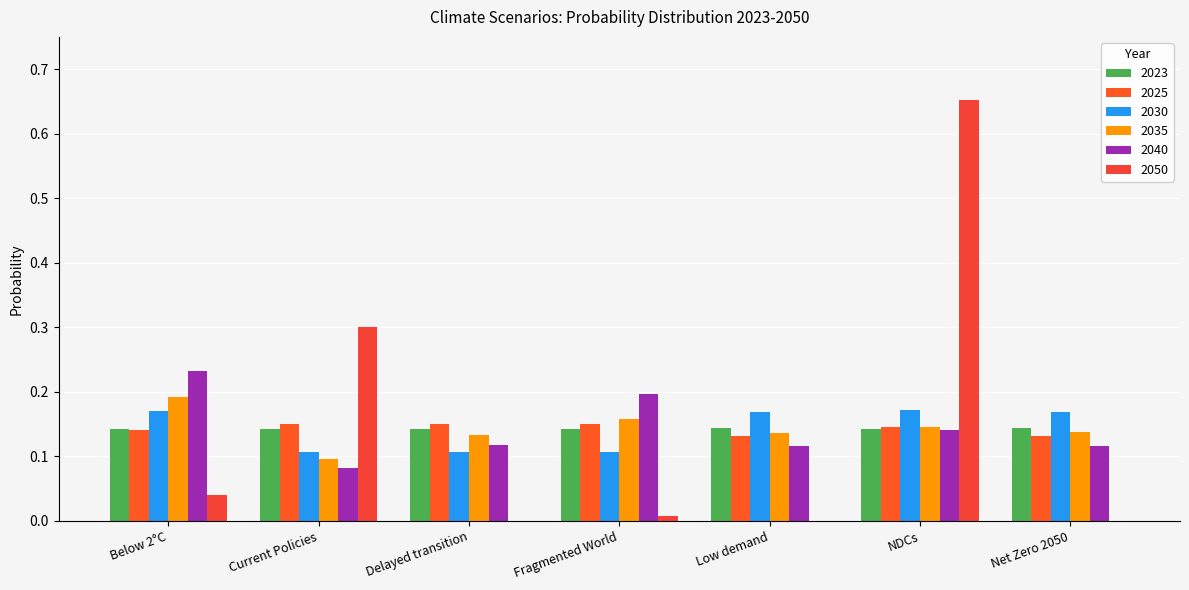

What is the label of the 1st bar from the right?

Net Zero 2050